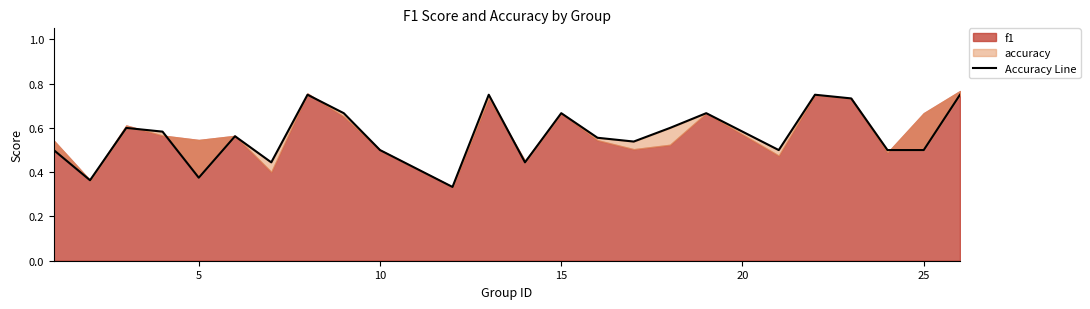

What is the sum of all values?

13.6